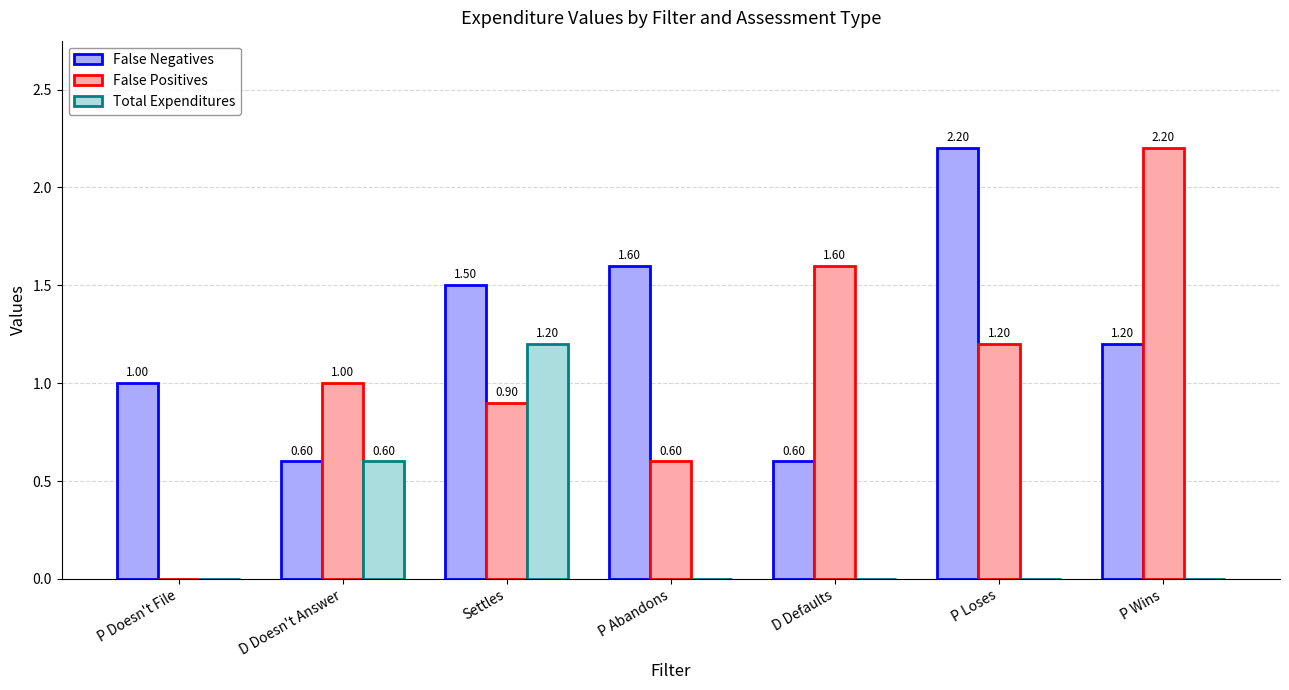

Which series has the largest total across all categories?

False Negatives